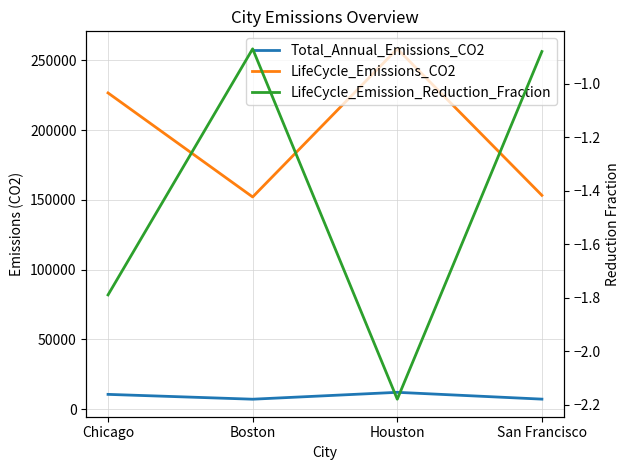

Is it true that Total_Annual_Emissions_CO2 equals 1893.0 at San Francisco?

False